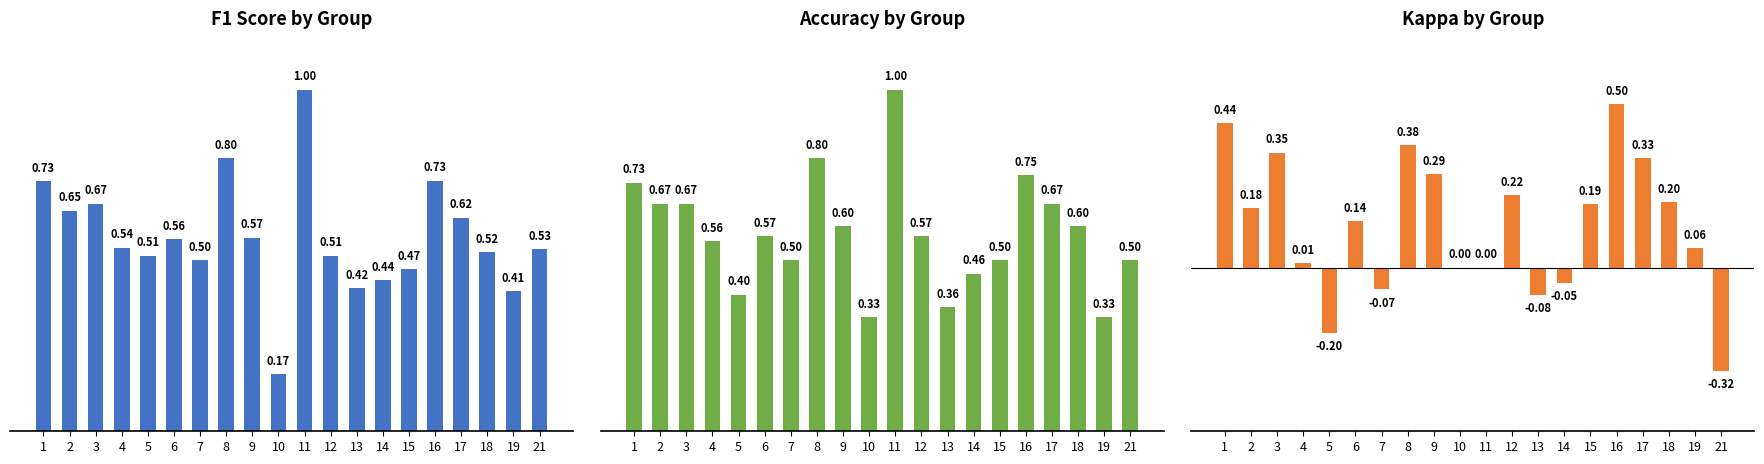

The kappa series shows 0.3 at 10. True or false?

False